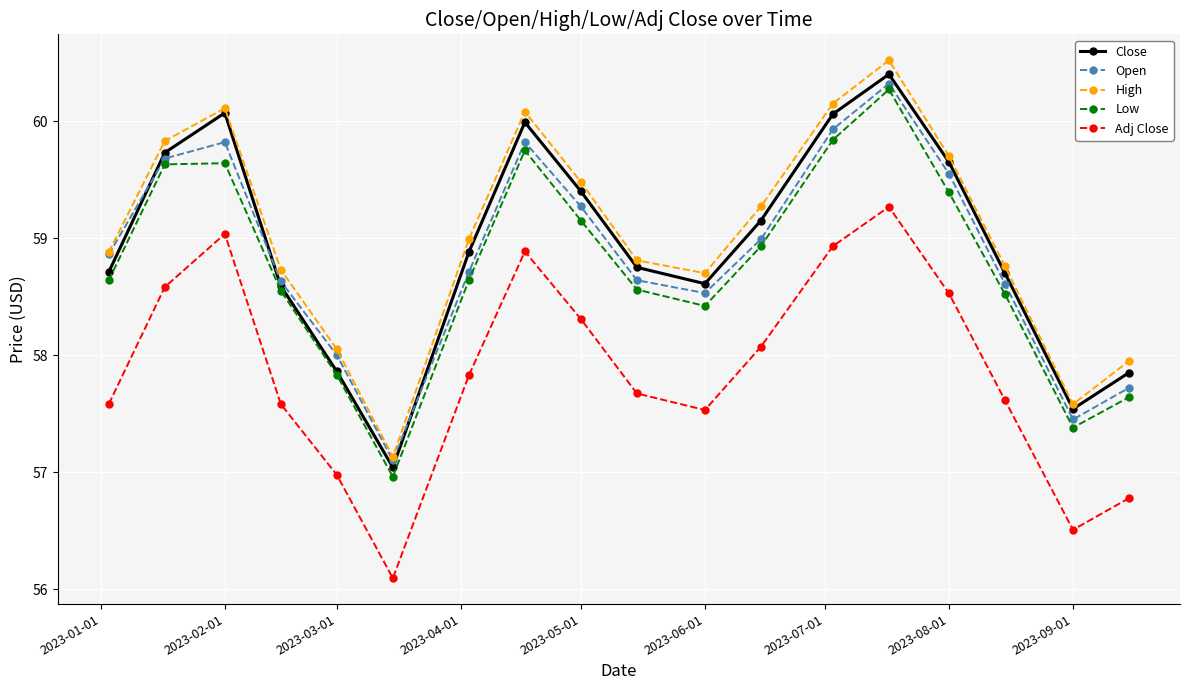

What is the difference between the maximum and second lowest values in the Close series?

2.9